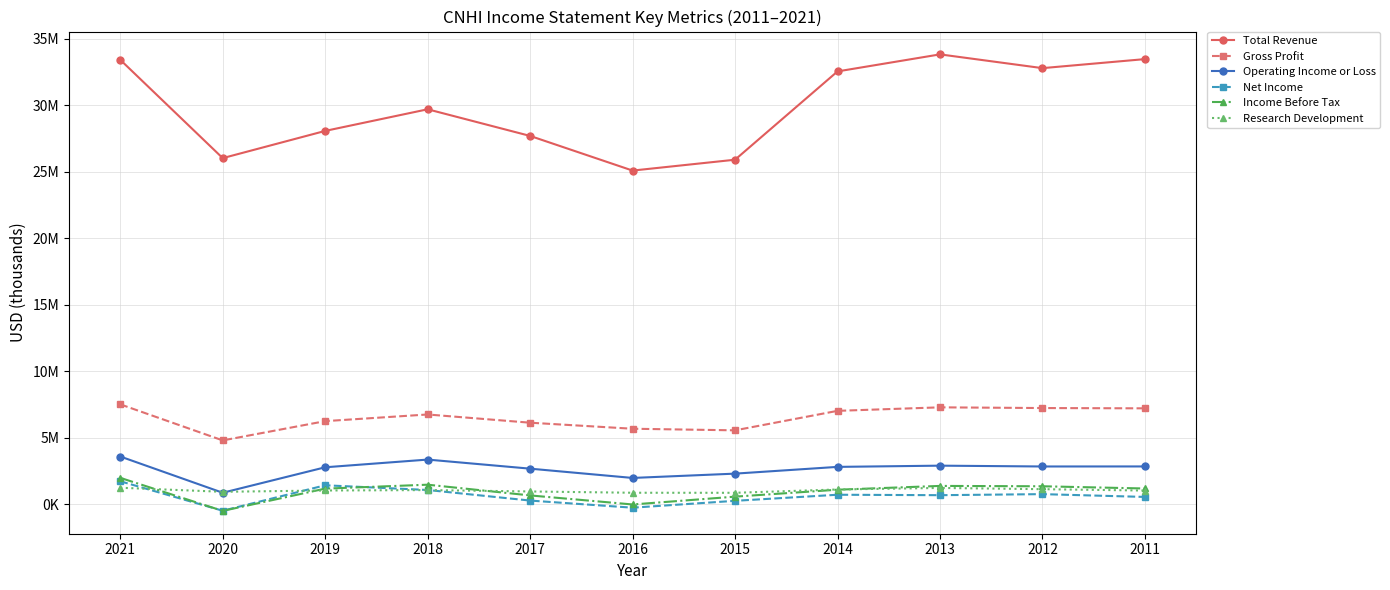

Which series has the largest total across all categories?

Total Revenue